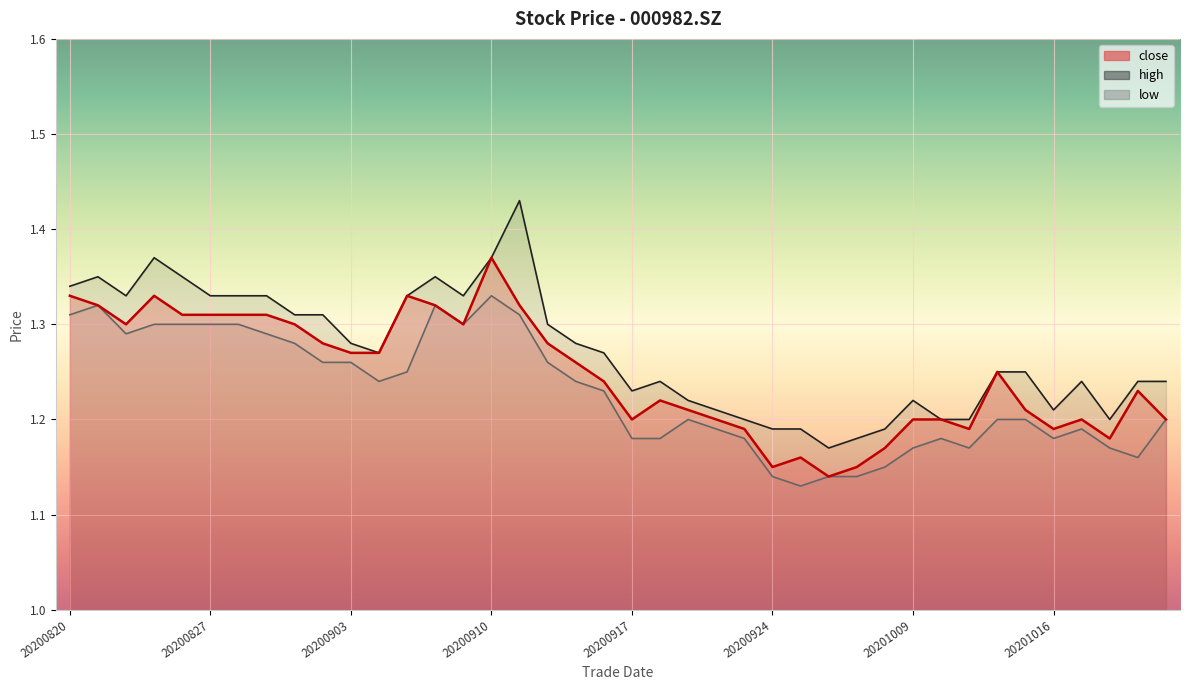

At which category does low reach its first local peak?

20200821